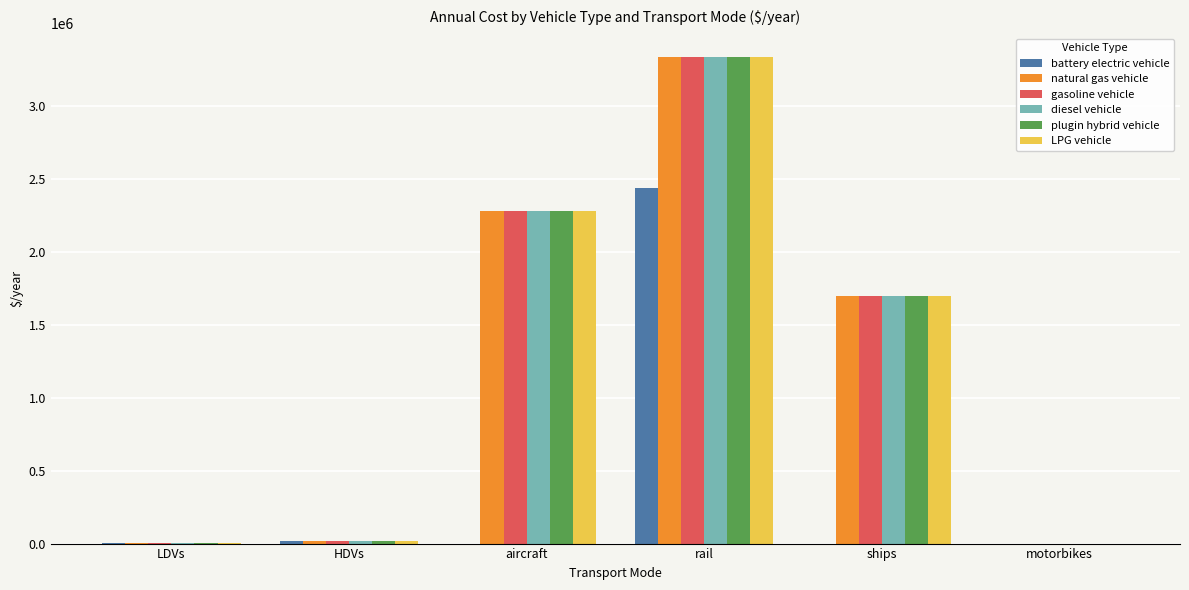

At which category is the sum across all series the highest?

rail